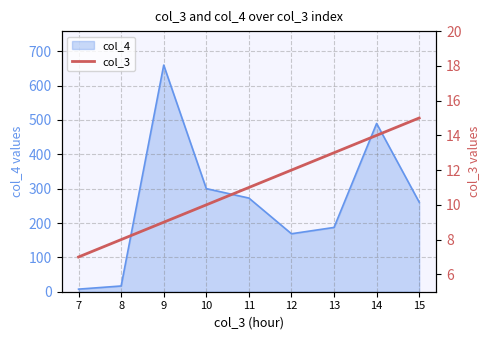

List the labels in order of value, smallest first.

7, 8, 9, 10, 11, 12, 13, 14, 15